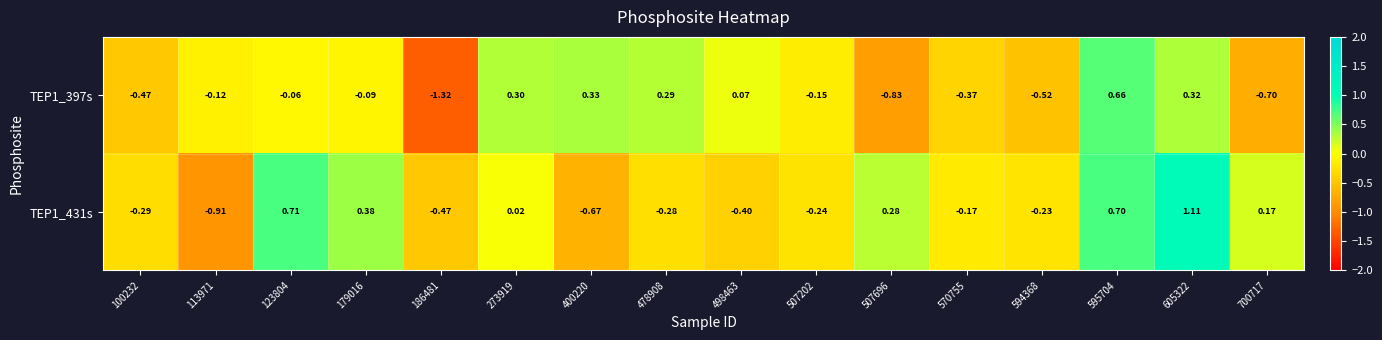

Is the value of TEP1_431s at 605322 greater than the value of TEP1_397s at 595704?

Yes